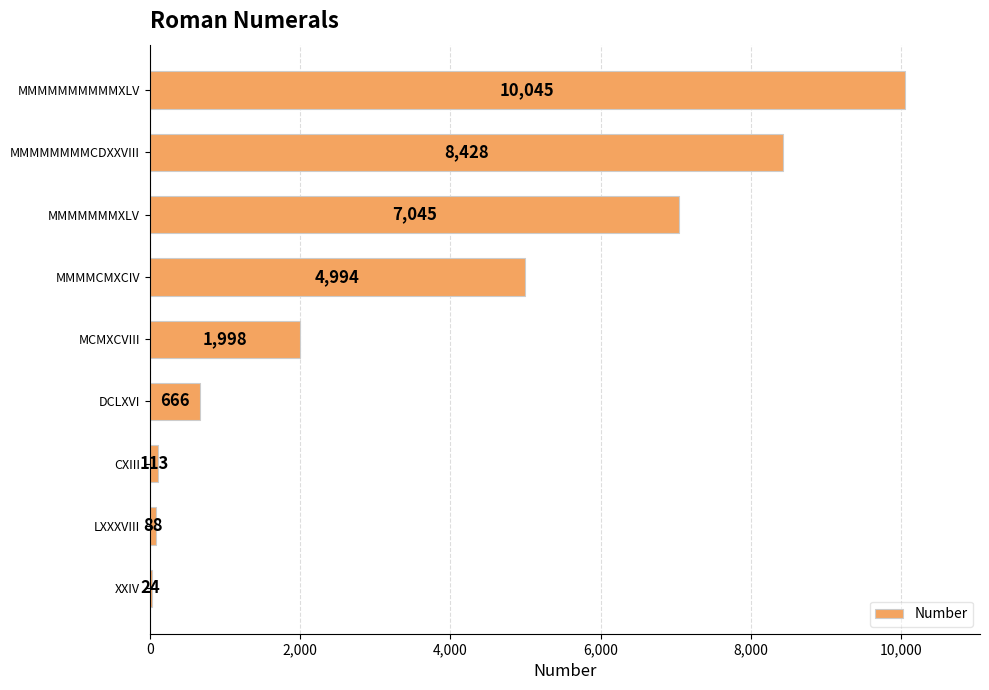

Reading bottom to top, extract all data points from this chart.

XXIV=24	LXXXVIII=88	CXIII=113	DCLXVI=666	MCMXCVIII=1998	MMMMCMXCIV=4994	MMMMMMMXLV=7045	MMMMMMMMCDXXVIII=8428	MMMMMMMMMMXLV=10045